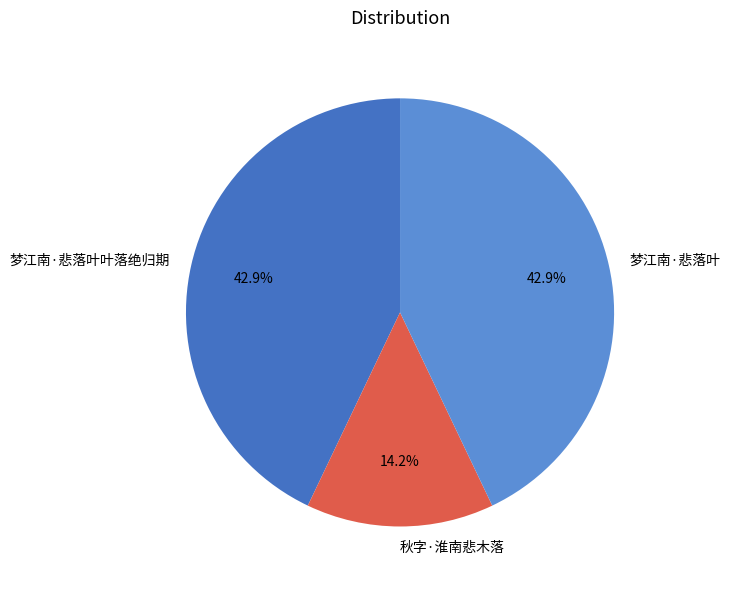

To the nearest percent, what is the average slice percentage?

33%